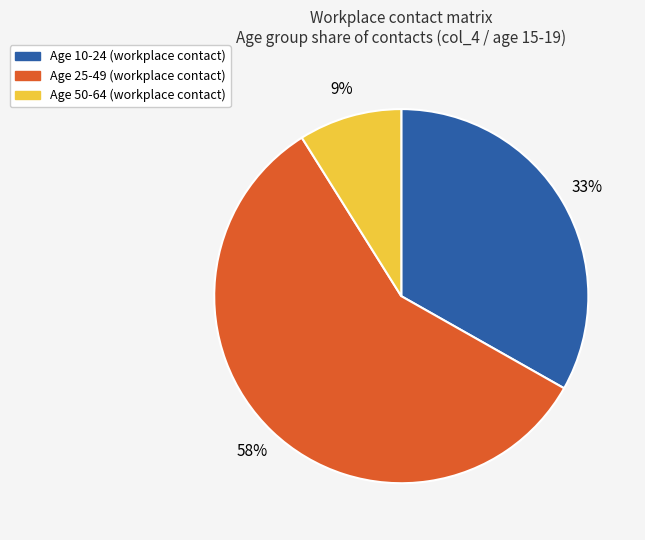

To the nearest percent, what is the difference between the largest and smallest slice percentages?

49%